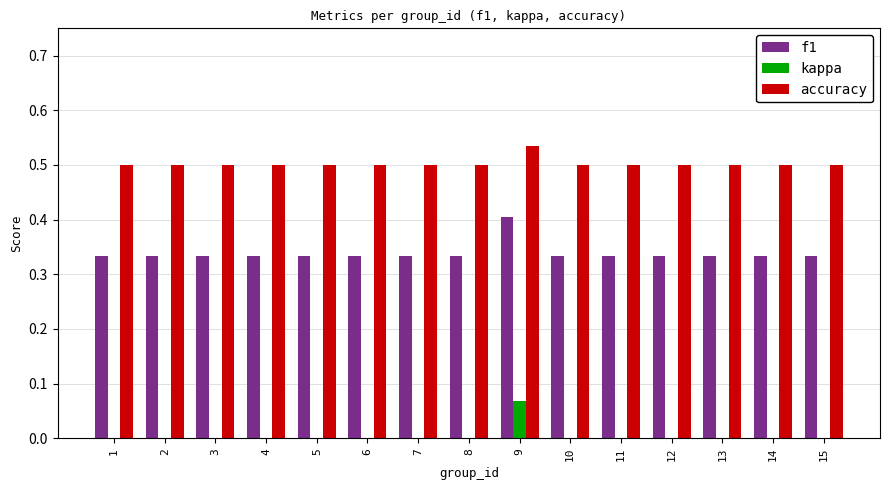

Which series has the largest total across all categories?

accuracy